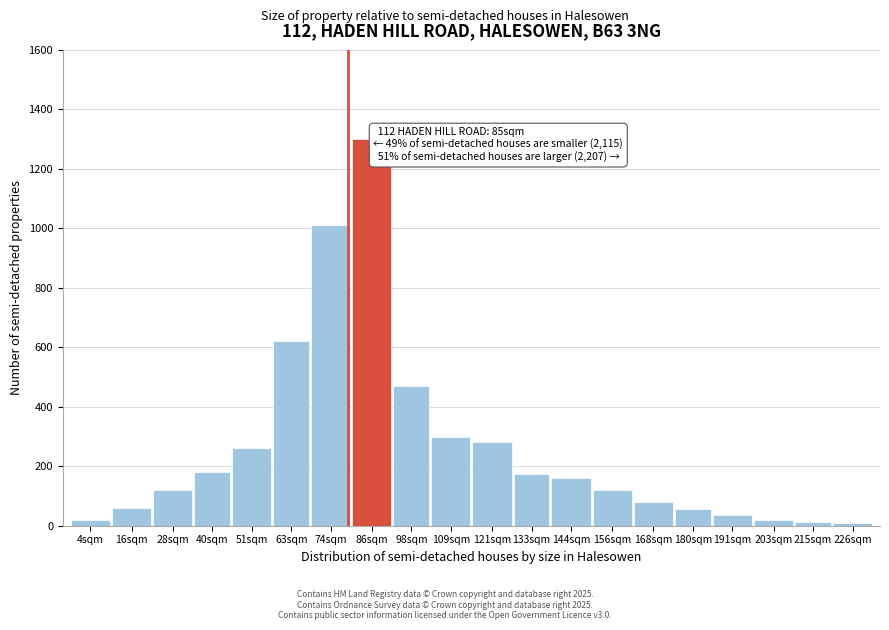

True or false: the data shows 280 at 121sqm.

True